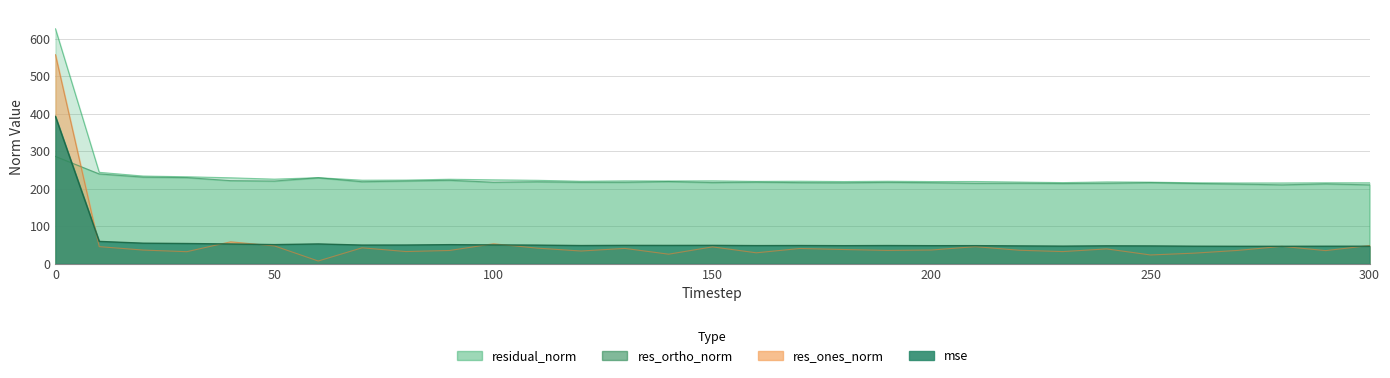

The value of res_ortho_norm at 160 is 388.5. True or false?

False